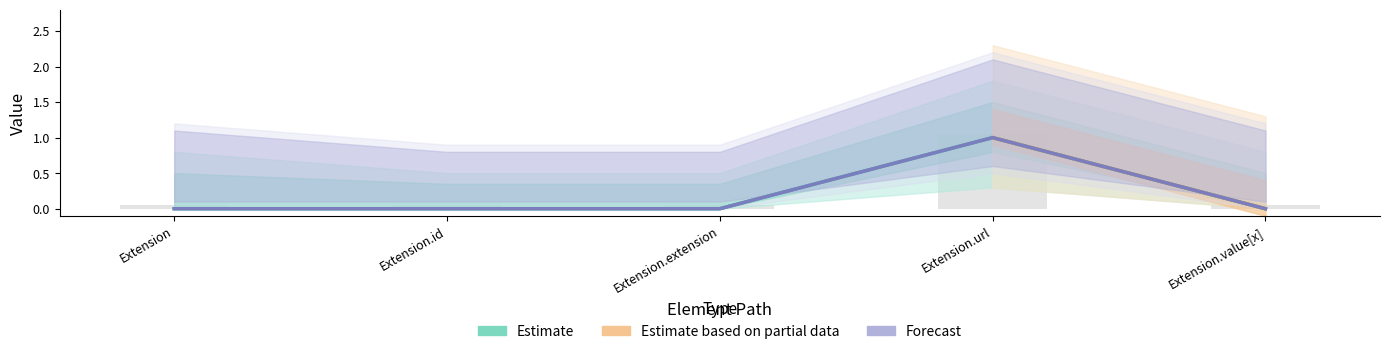

What is the difference between the maximum and minimum values in the Base Min series?

1